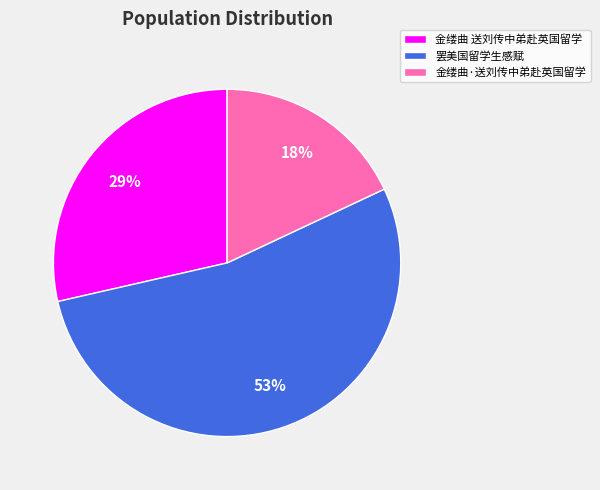

What percentage is the 金缕曲·送刘传中弟赴英国留学 slice, to the nearest percent?

18%